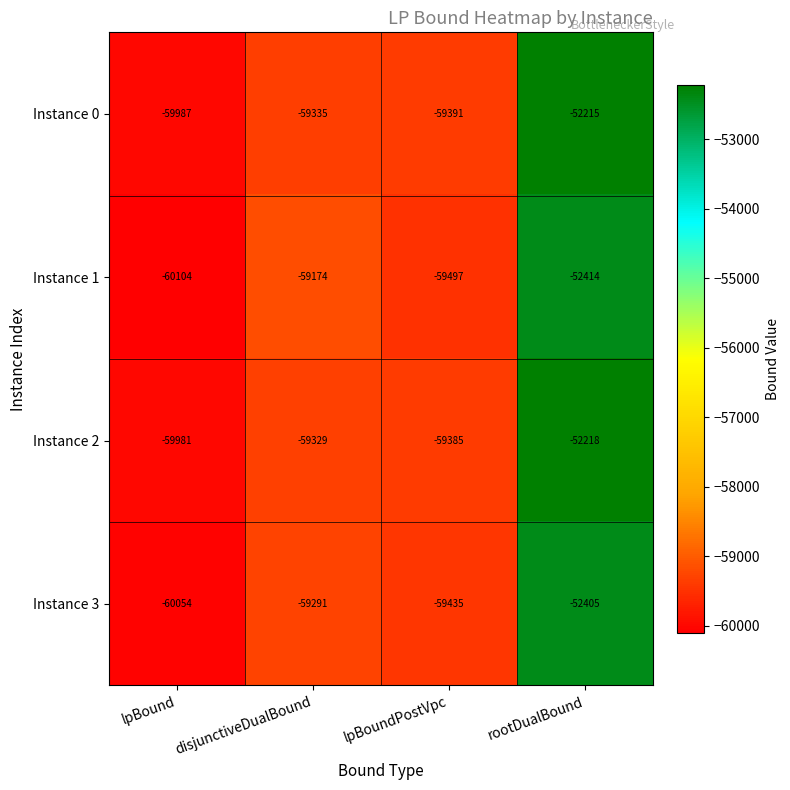

Reading left to right, what are all the values shown in this chart?

Instance 0: -59987	-59335	-59391	-52215
Instance 1: -60104	-59174	-59497	-52414
Instance 2: -59981	-59329	-59385	-52218
Instance 3: -60054	-59291	-59435	-52405